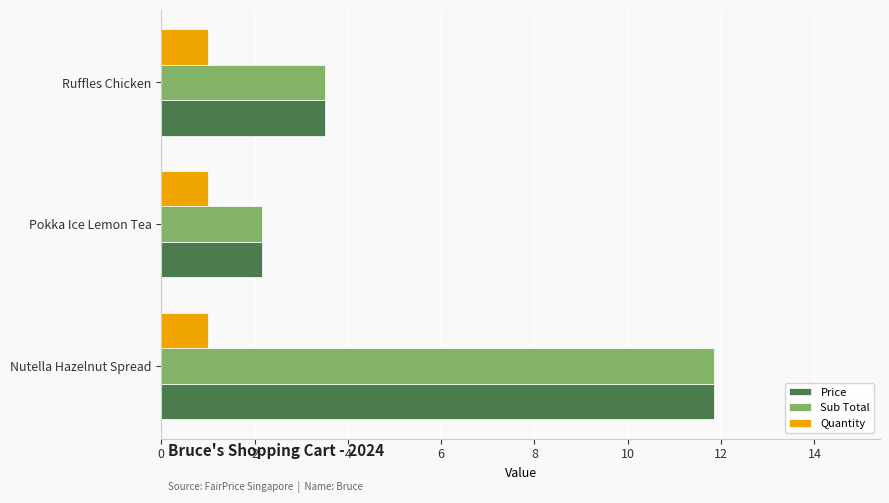

Is it true that Price equals 20.3 at Nutella Hazelnut Spread?

False